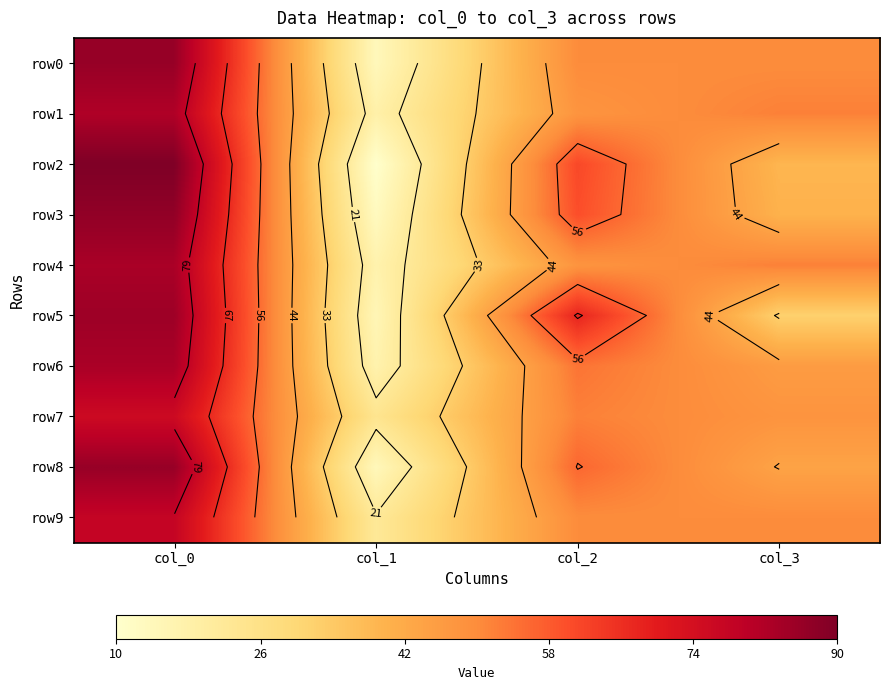

The row1 series shows 93 at col_3. True or false?

False